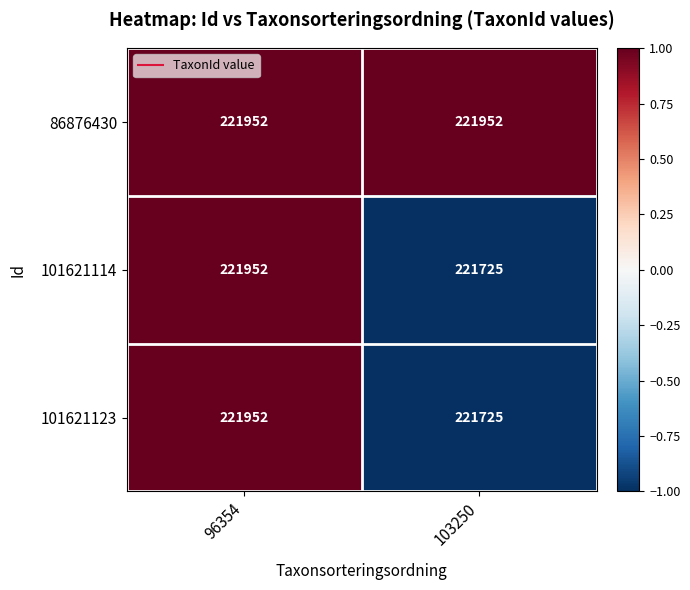

How many data points in 101621123 are less than 221952?

1